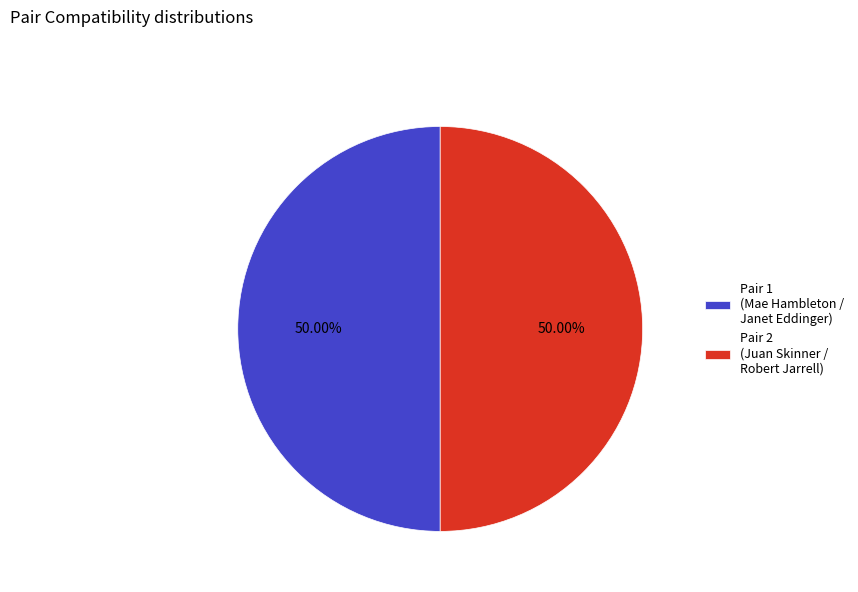

Approximately how many times larger is the value at Pair 2 (Juan Skinner / Robert Jarrell) compared to Pair 1 (Mae Hambleton / Janet Eddinger)?

1.0